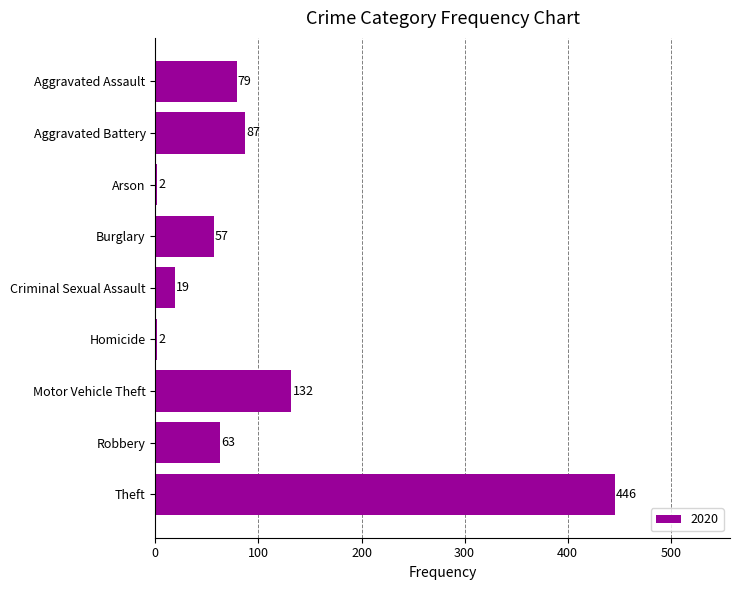

Read the value at Robbery, to the nearest 5.

65